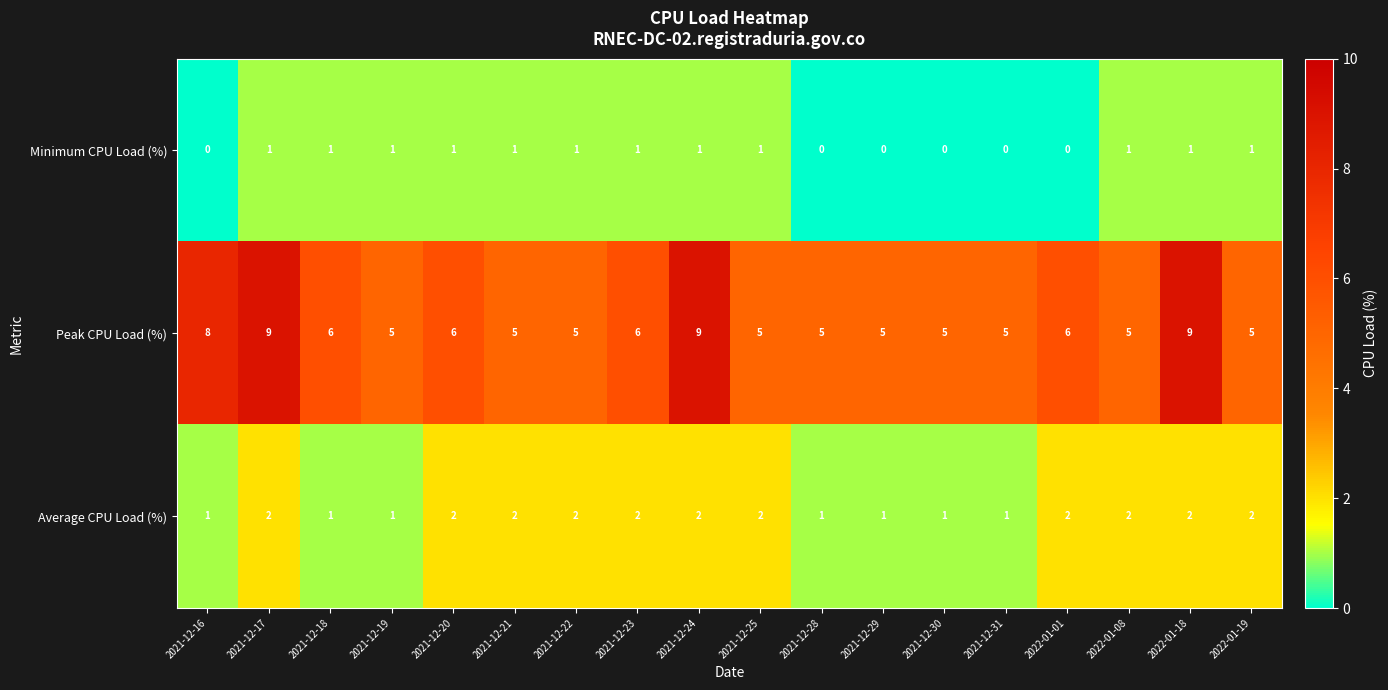

Which series has the largest range (max minus min)?

Peak CPU Load (%)